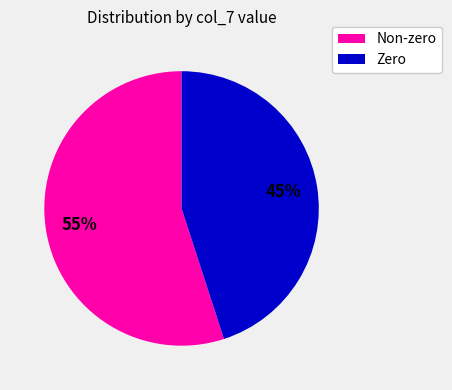

What percentage is the Non-zero slice, to the nearest percent?

55%